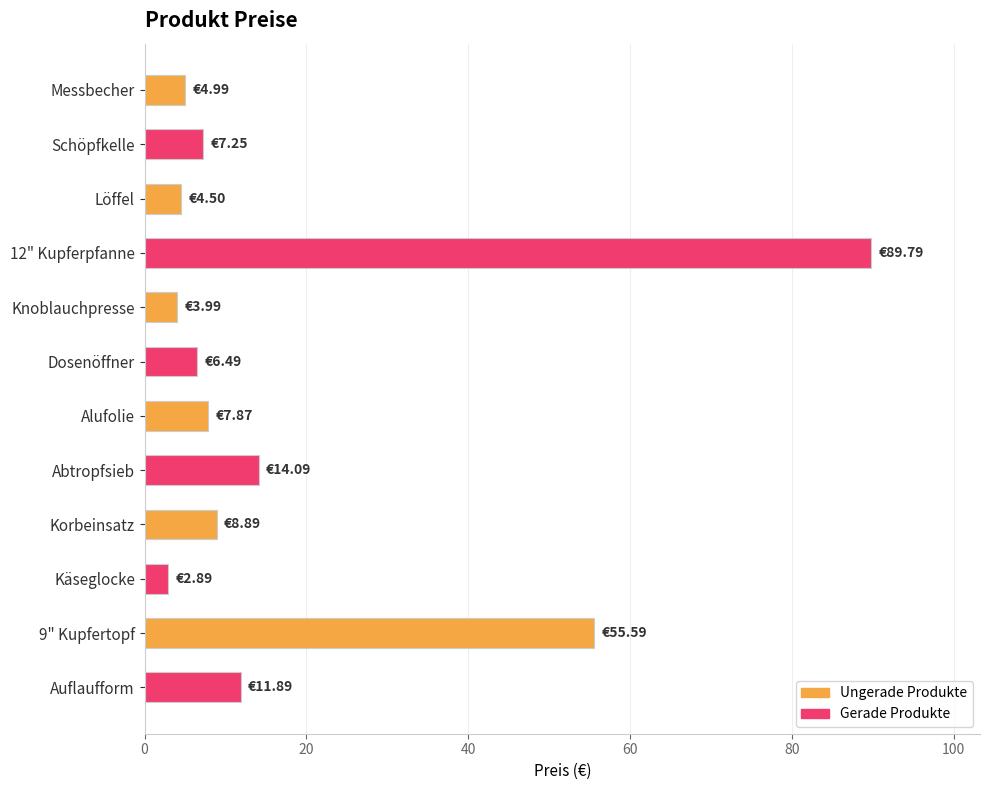

Does the chart contain any negative values?

No